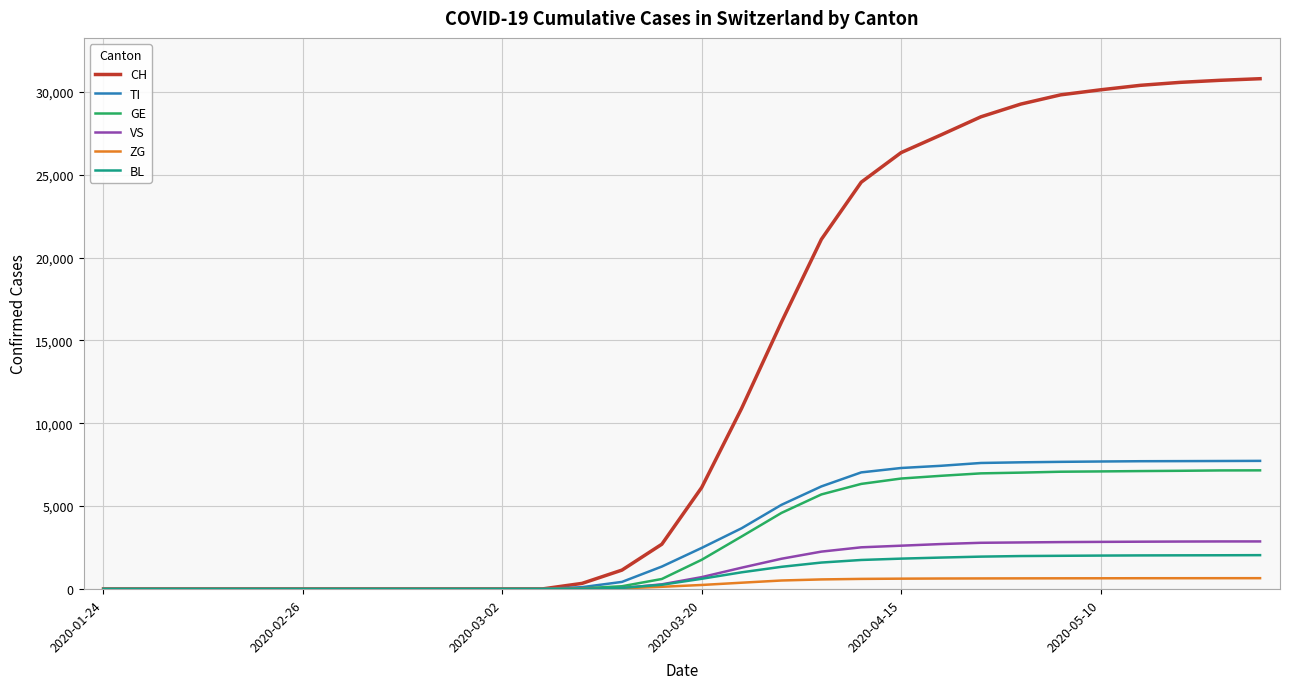

Which series has the largest total across all categories?

CH